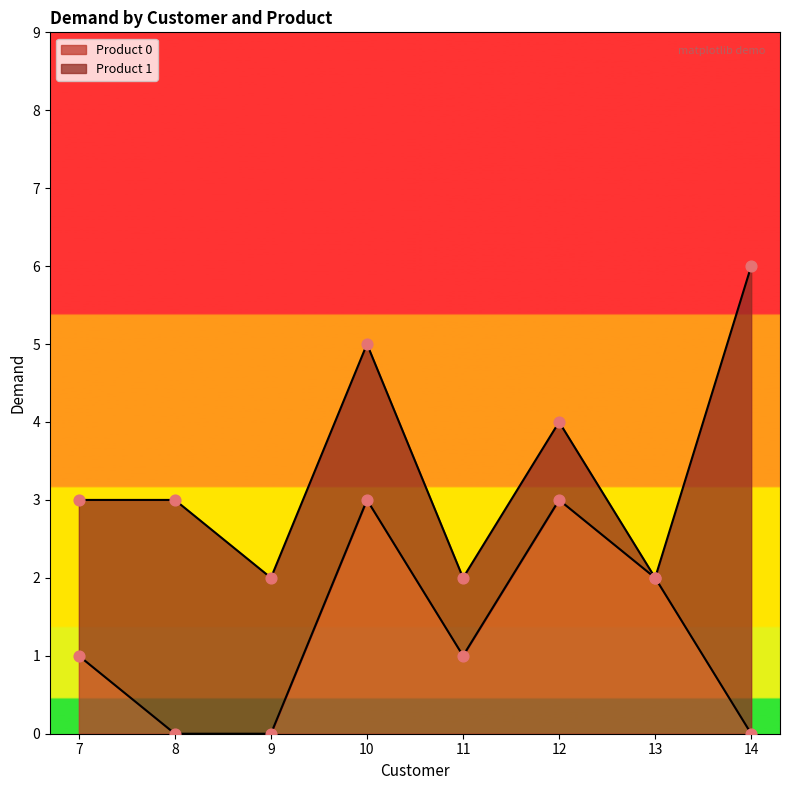

What is the change in value from 11 to 14?

-1